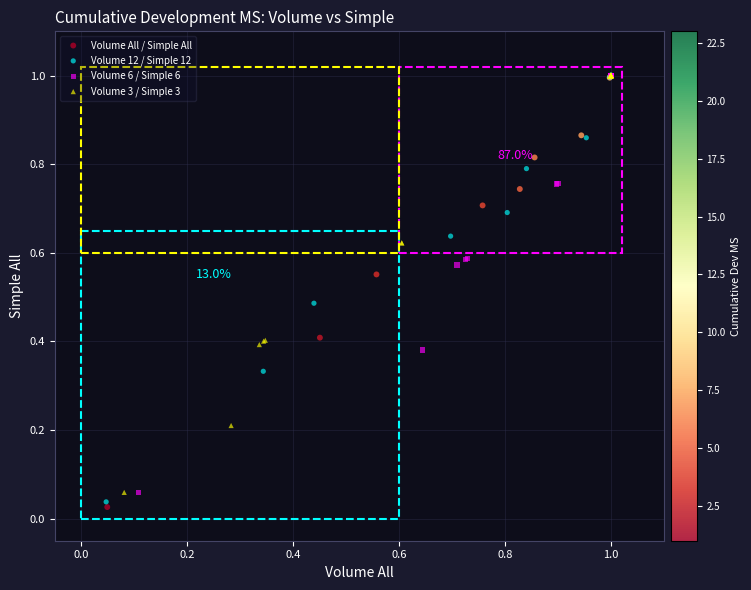

What are all the series names shown in the legend?

Volume All / Simple All, Volume 12 / Simple 12, Volume 6 / Simple 6, Volume 3 / Simple 3